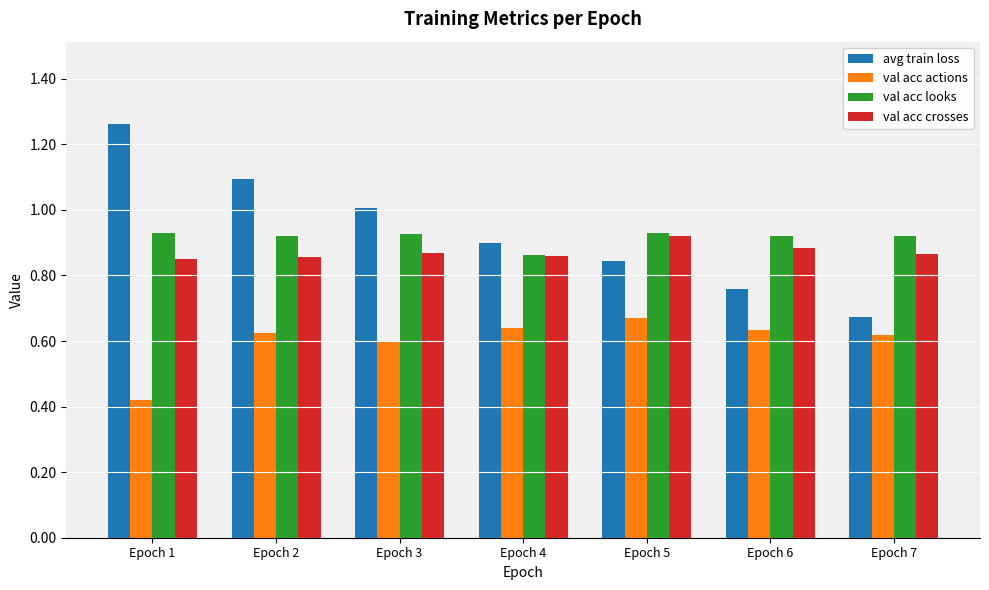

What is the total value across all series at Epoch 6?

3.2